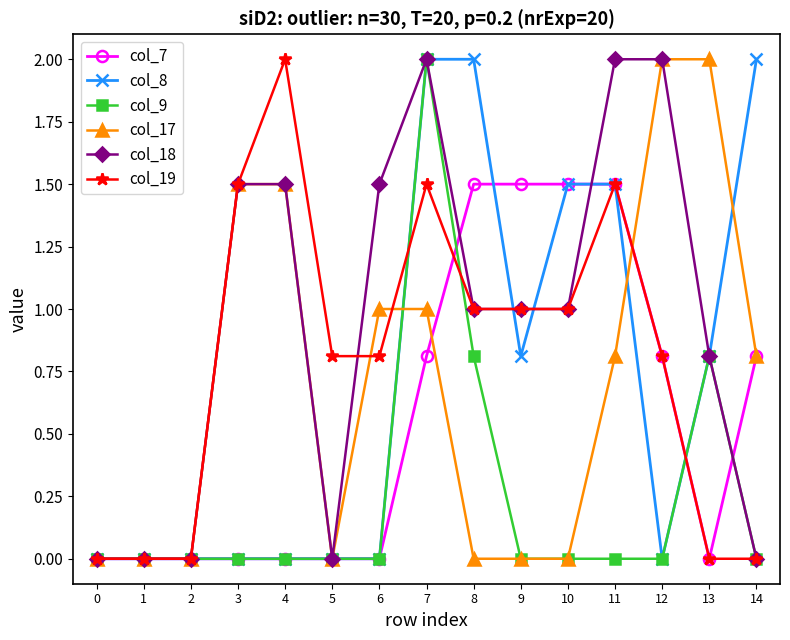

Reading right to left, transcribe all the data shown in this chart.

col_7: 0.8	0.0	0.8	1.5	1.5	1.5	1.5	0.8	0.0	0.0	0.0	0.0	0.0	0.0	0.0
col_8: 2.0	0.8	0.0	1.5	1.5	0.8	2.0	2.0	0.0	0.0	0.0	0.0	0.0	0.0	0.0
col_9: 0.0	0.8	0.0	0.0	0.0	0.0	0.8	2.0	0.0	0.0	0.0	0.0	0.0	0.0	0.0
col_17: 0.8	2.0	2.0	0.8	0.0	0.0	0.0	1.0	1.0	0.0	1.5	1.5	0.0	0.0	0.0
col_18: 0.0	0.8	2.0	2.0	1.0	1.0	1.0	2.0	1.5	0.0	1.5	1.5	0.0	0.0	0.0
col_19: 0.0	0.0	0.8	1.5	1.0	1.0	1.0	1.5	0.8	0.8	2.0	1.5	0.0	0.0	0.0